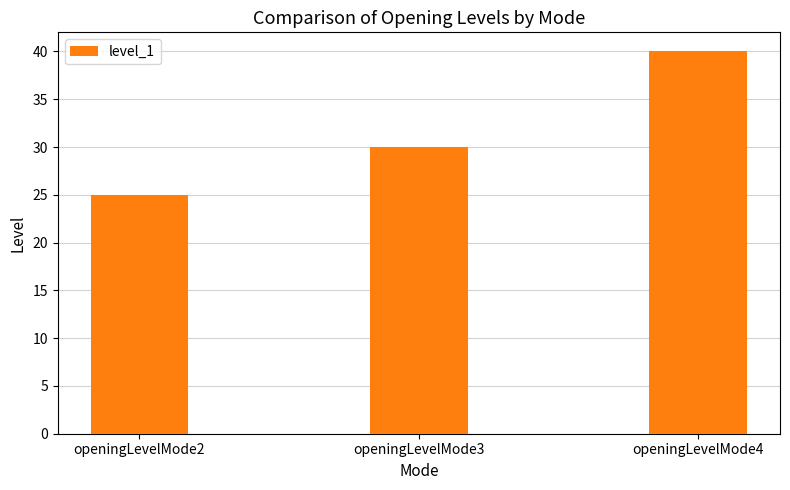

Reading left to right, what are all the values shown in this chart?

25	30	40